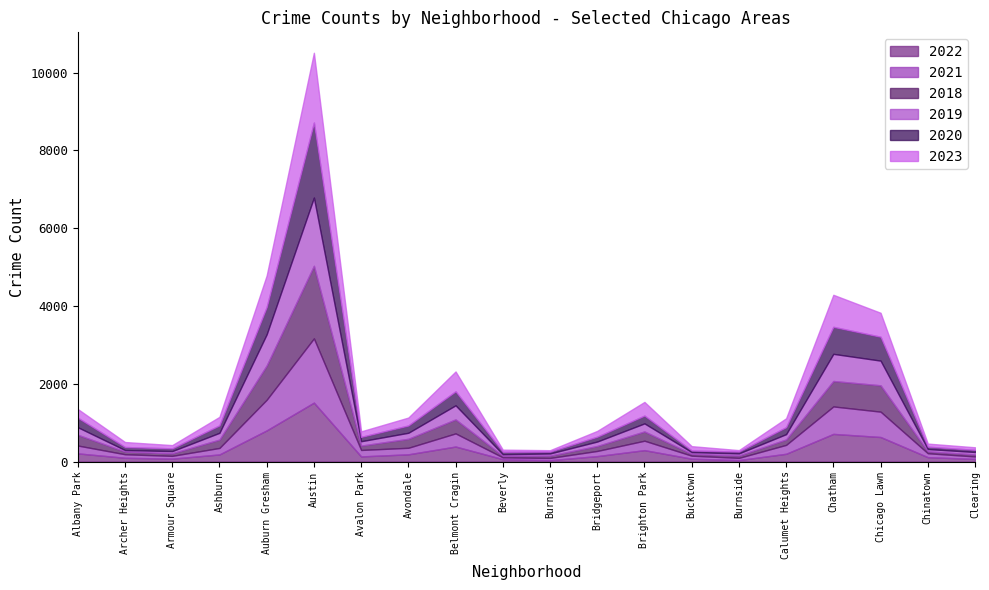

What is the spread (max minus min) of values at Brighton Park?

150